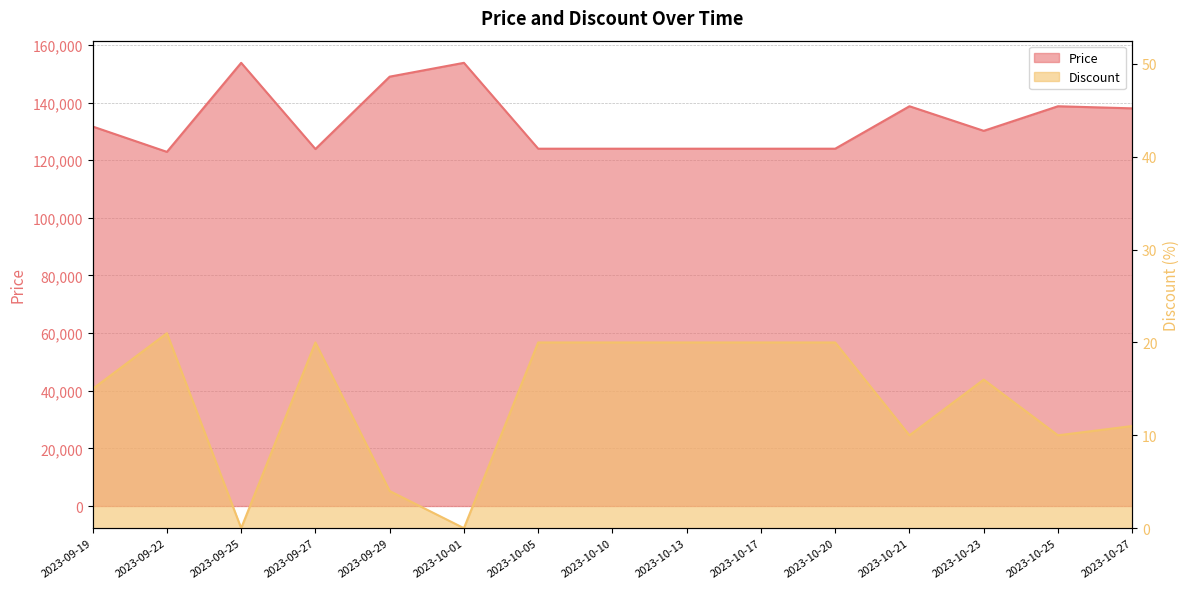

True or false: Discount and Price cross at least once.

False